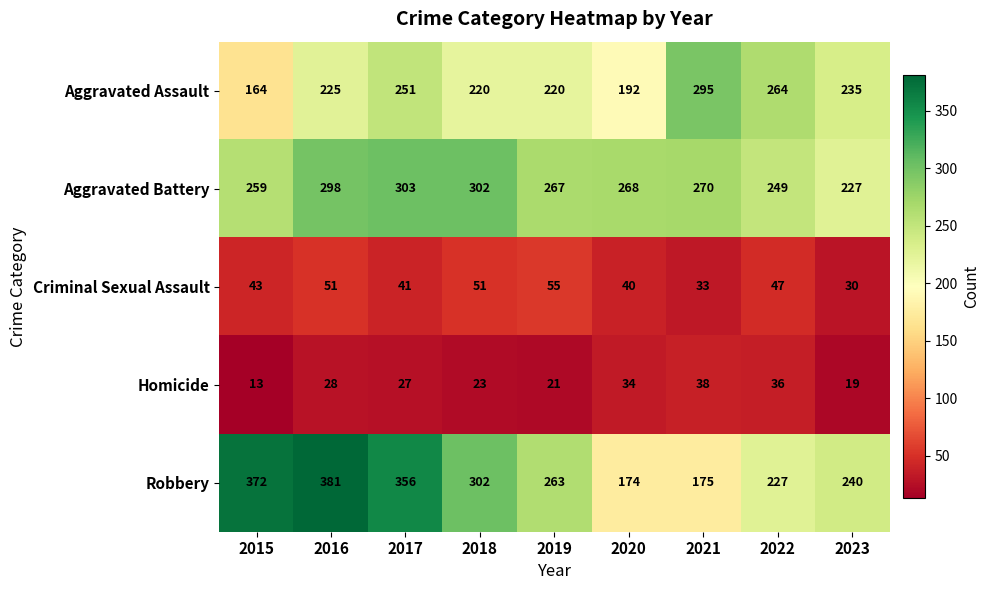

The value of Criminal Sexual Assault at 2022 is 26. True or false?

False